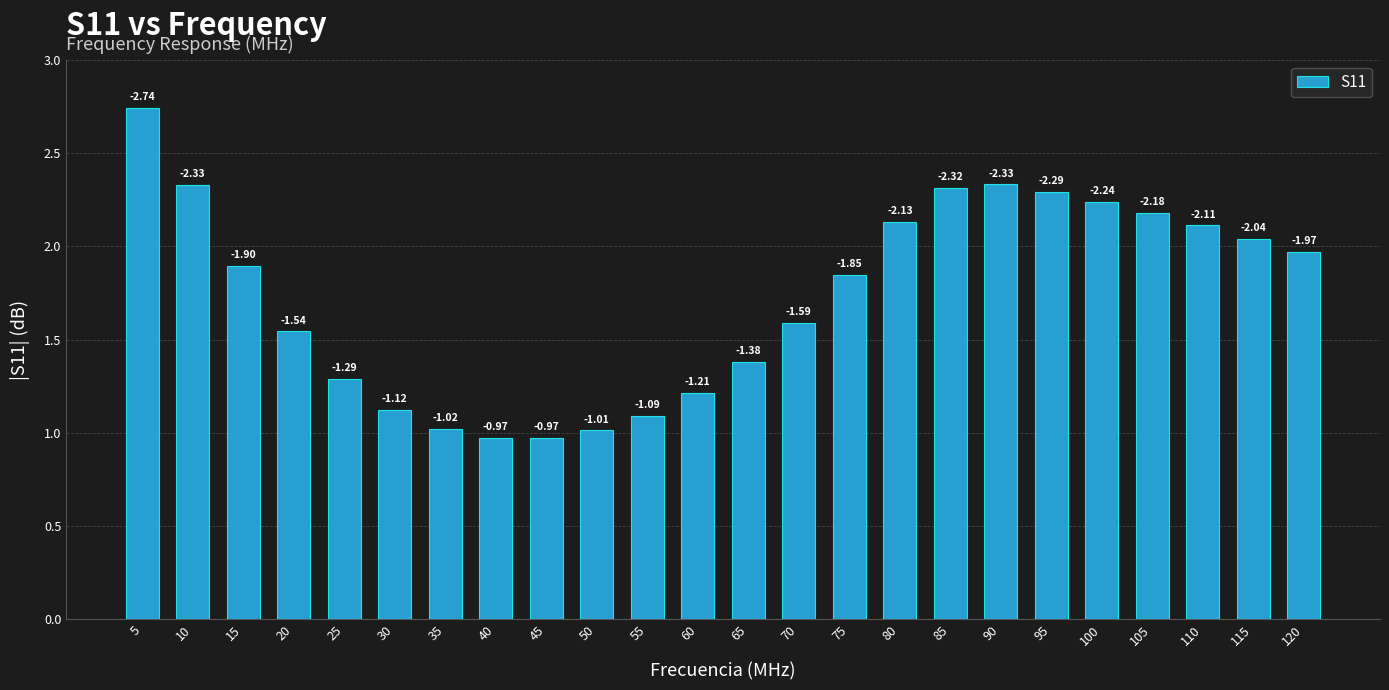

Which has a higher value, 115 or 25?

115